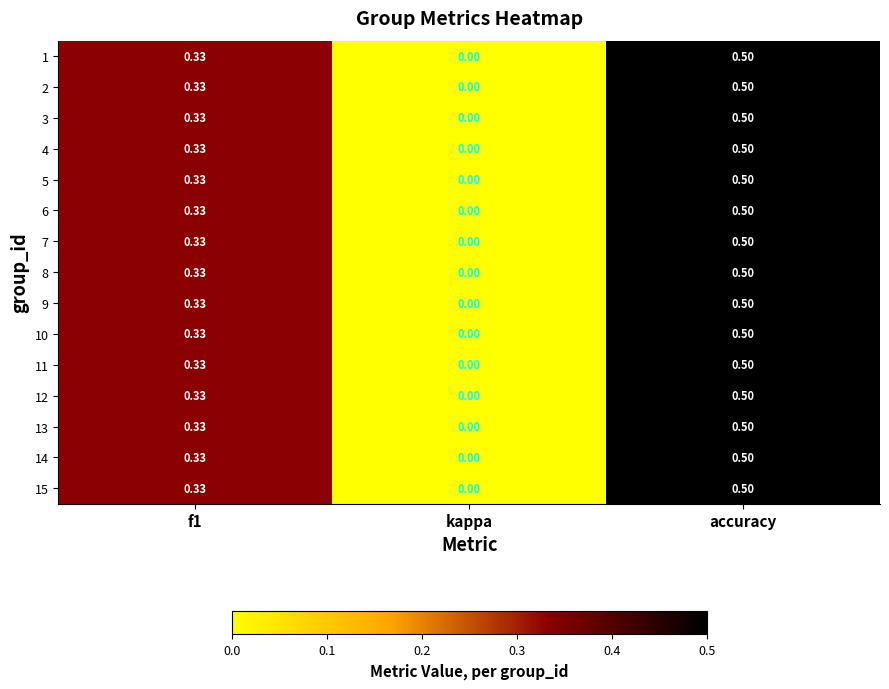

At which label is 7 closest to 0?

kappa